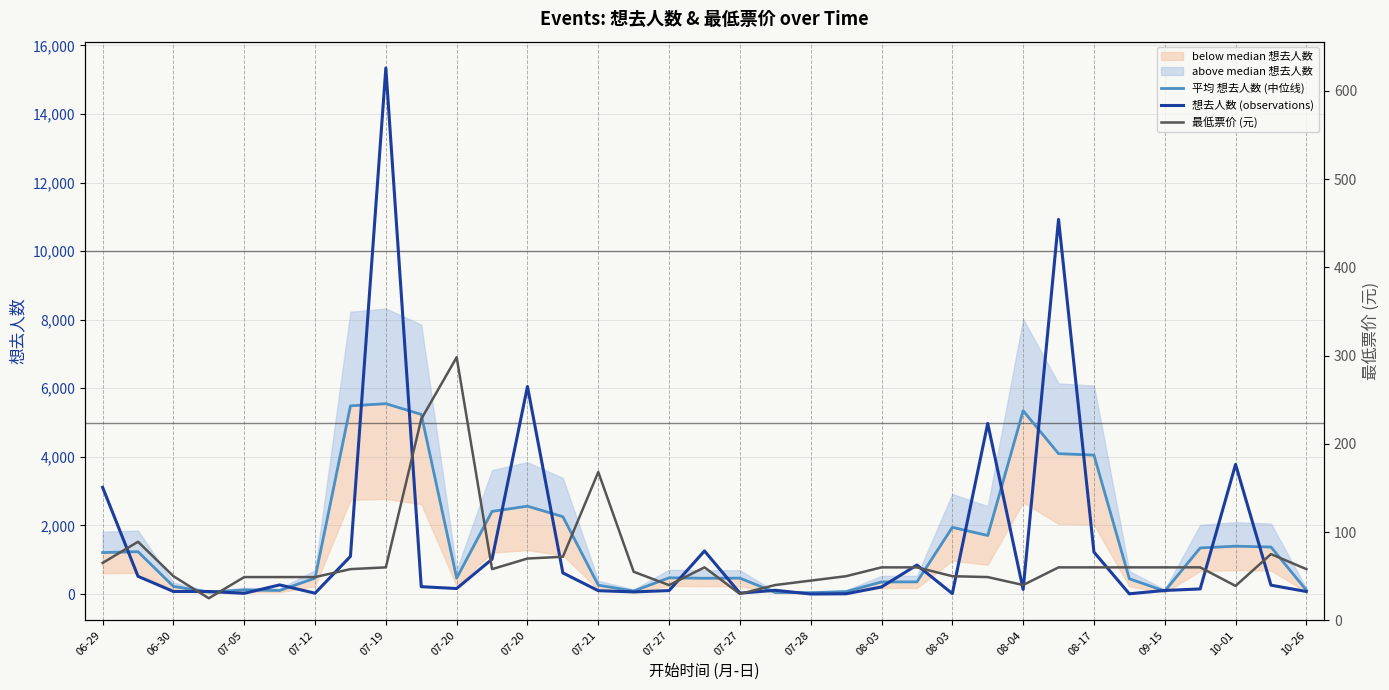

Rank the series by their maximum value, from lowest to highest.

最低票价 (元), 平均 想去人数 (中位线), 想去人数 (observations)